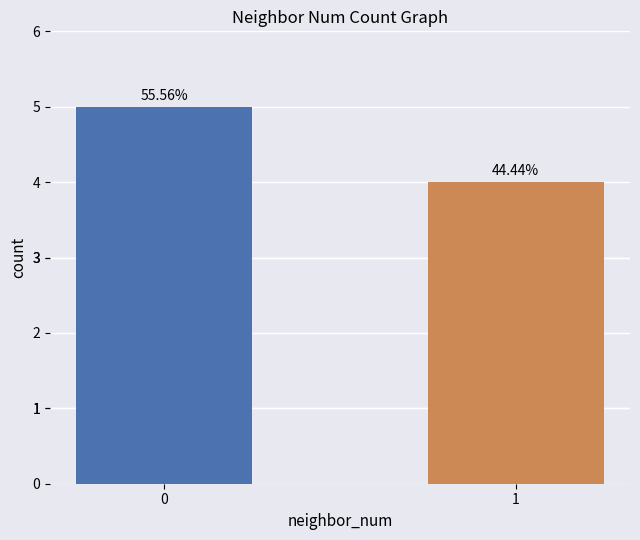

Reading left to right, extract all data points from this chart.

0=5	1=4